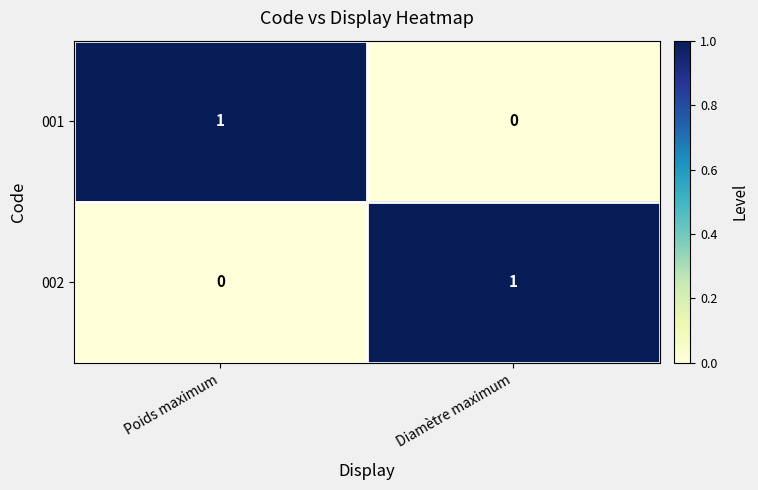

At how many categories does at least one series exceed 0?

2